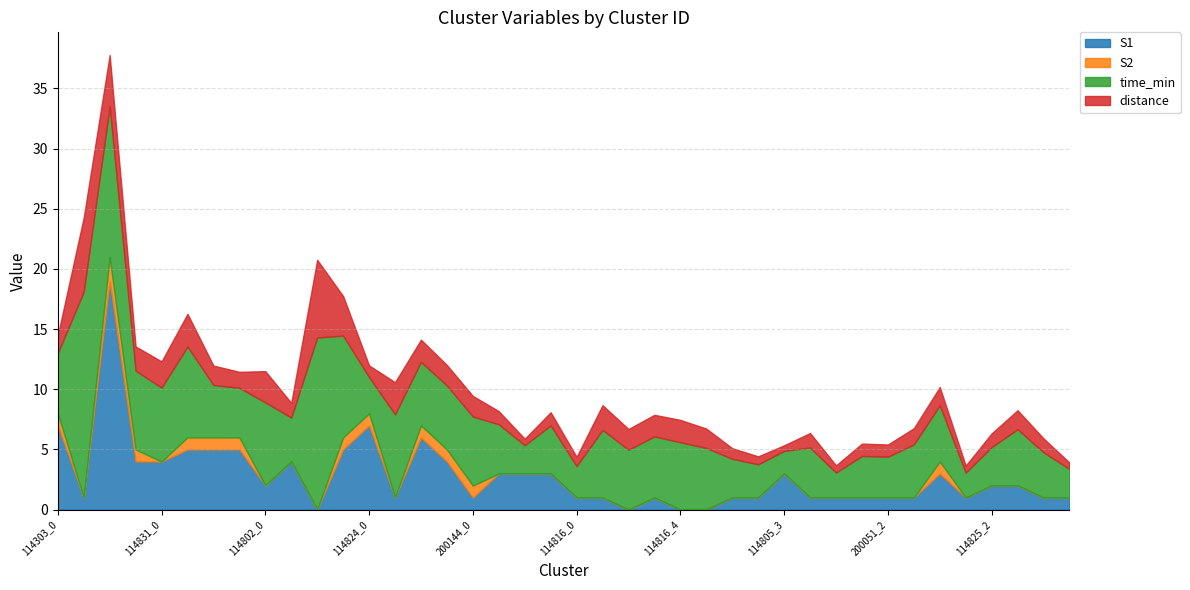

How many times do S1 and time_min cross each other?

15